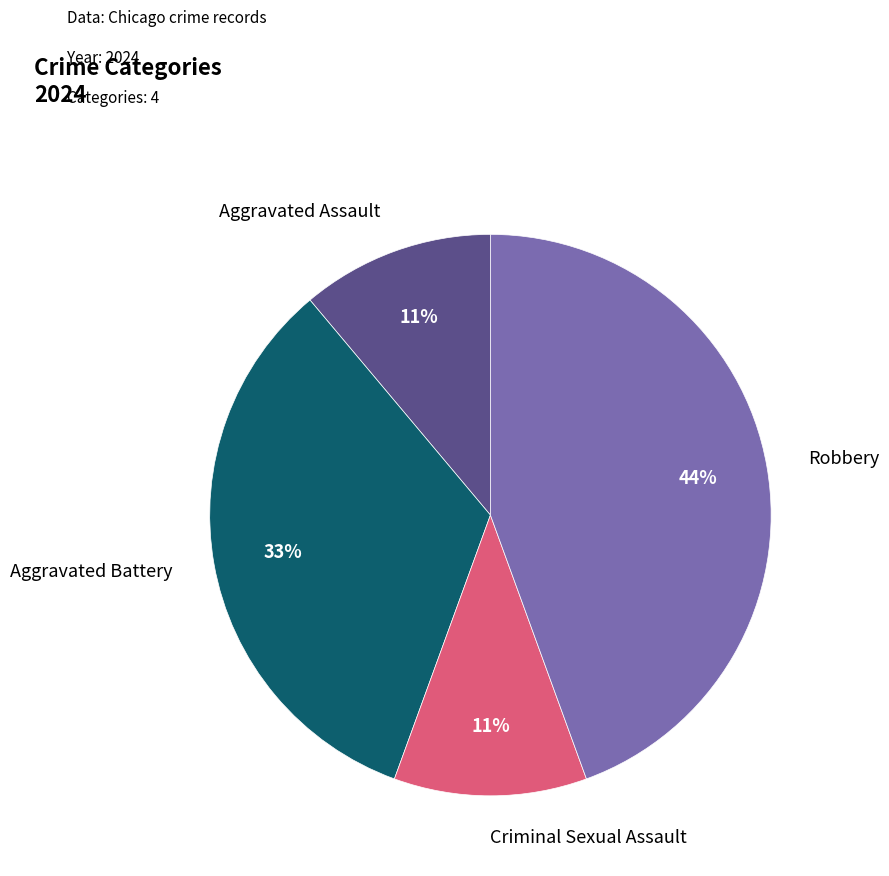

Is there any slice that represents more than half of the pie?

No